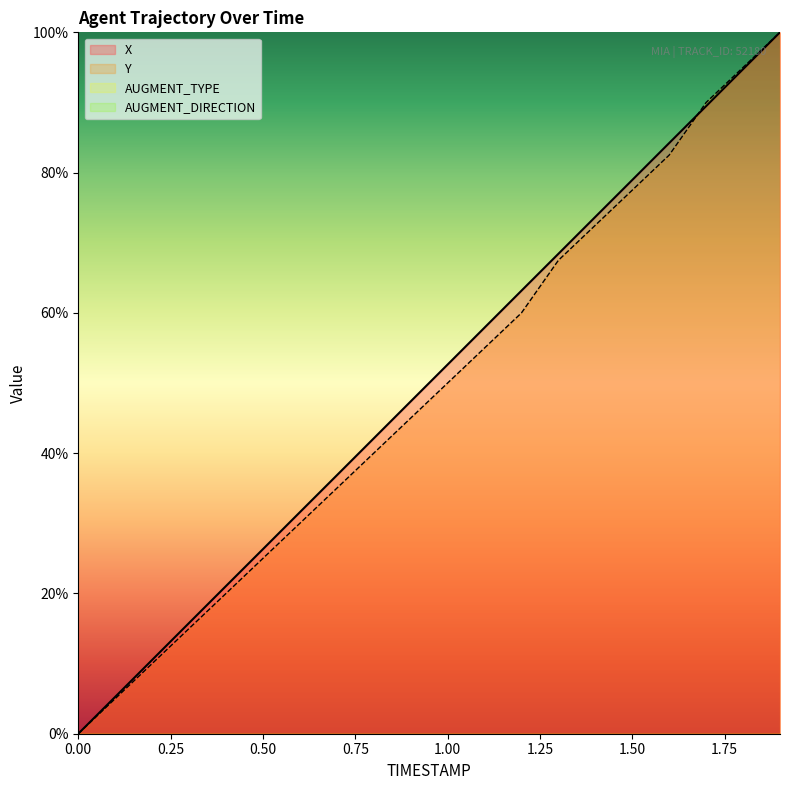

What is the label of the 11th point from the left?

1.00